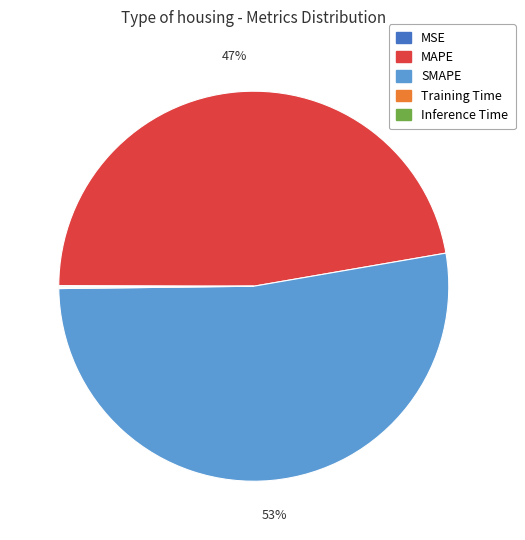

Which slice is the largest?

SMAPE